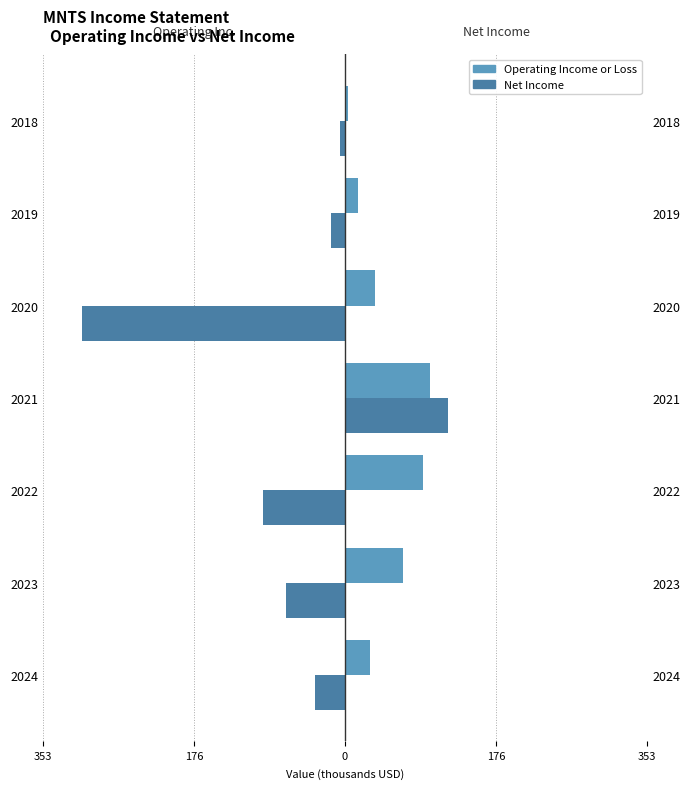

How many values in the Operating Income or Loss series exceed 34?

4